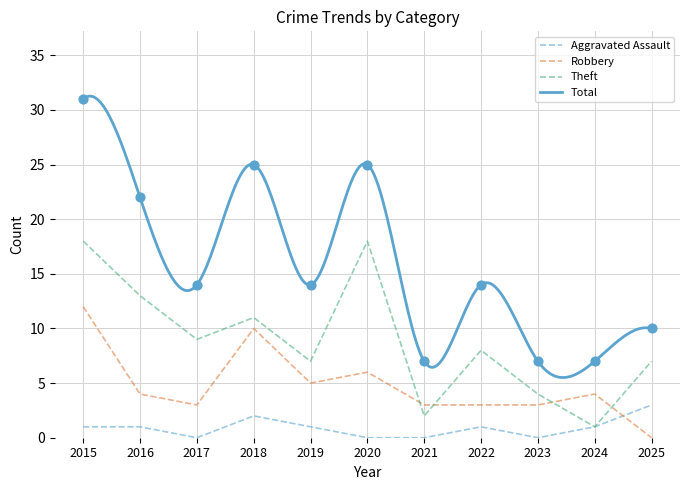

What are all the series names shown in the legend?

Aggravated Assault, Robbery, Theft, Total